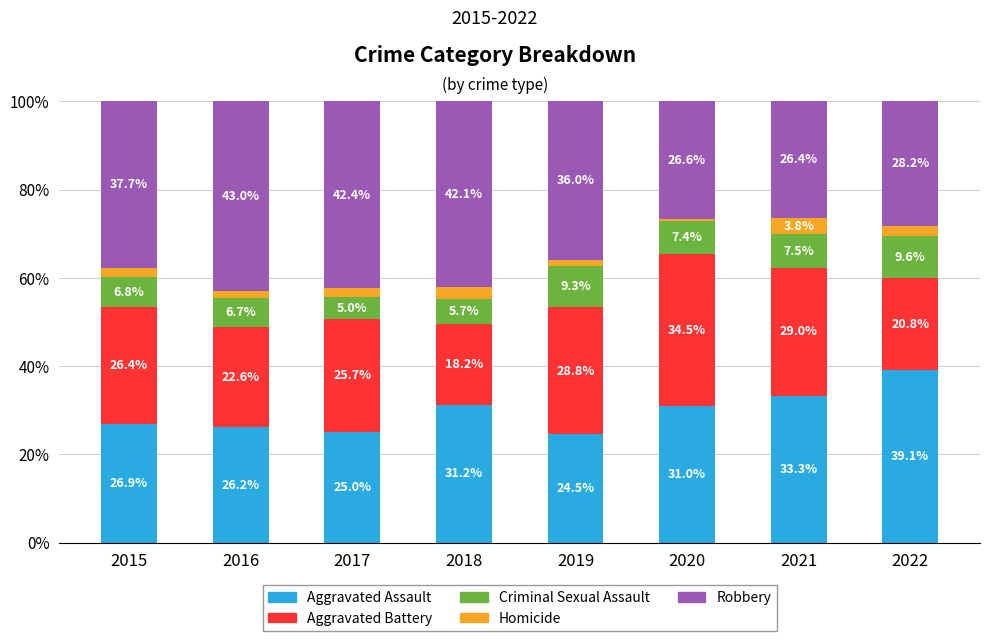

The value of Aggravated Assault at 2017 is 25.0. True or false?

True